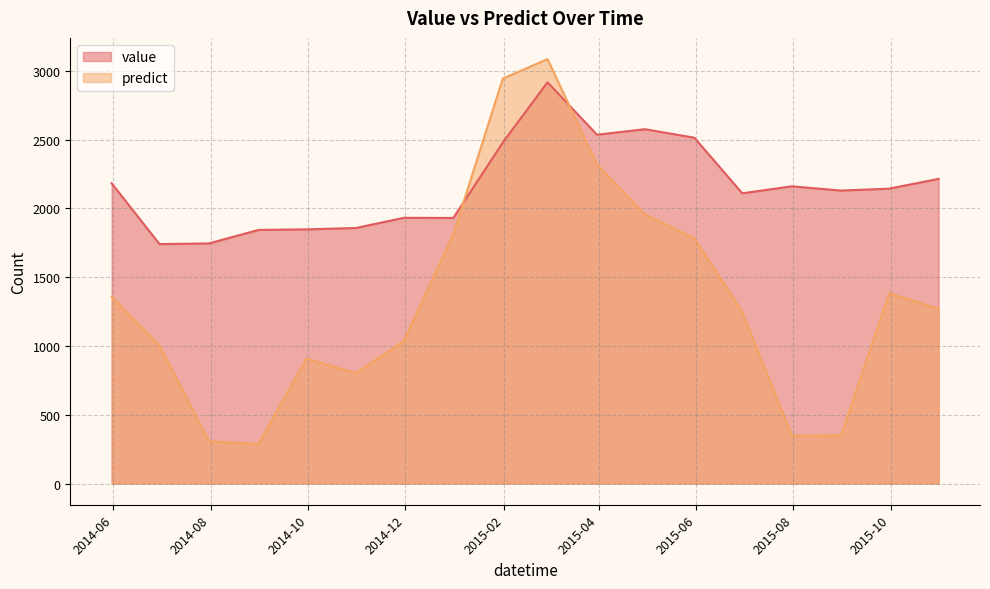

Reading right to left, list all the values displayed in this chart.

value: 2015-10-31=2214.0	2015-09-30=2143.0	2015-08-31=2129.0	2015-07-31=2160.0	2015-06-30=2109.0	2015-05-31=2513.0	2015-04-30=2575.0	2015-03-31=2535.0	2015-02-28=2916.0	2015-01-31=2478.0	2014-12-31=1930.0	2014-11-30=1931.0	2014-10-31=1857.0	2014-09-30=1847.0	2014-08-31=1843.0	2014-07-31=1745.0	2014-06-30=1740.0	2014-05-31=2182.0
predict: 2015-10-31=1269.6	2015-09-30=1383.1	2015-08-31=349.9	2015-07-31=348.0	2015-06-30=1246.6	2015-05-31=1782.8	2015-04-30=1955.2	2015-03-31=2318.4	2015-02-28=3084.4	2015-01-31=2943.0	2014-12-31=1811.1	2014-11-30=1036.1	2014-10-31=801.9	2014-09-30=908.1	2014-08-31=287.6	2014-07-31=306.1	2014-06-30=1002.1	2014-05-31=1357.8